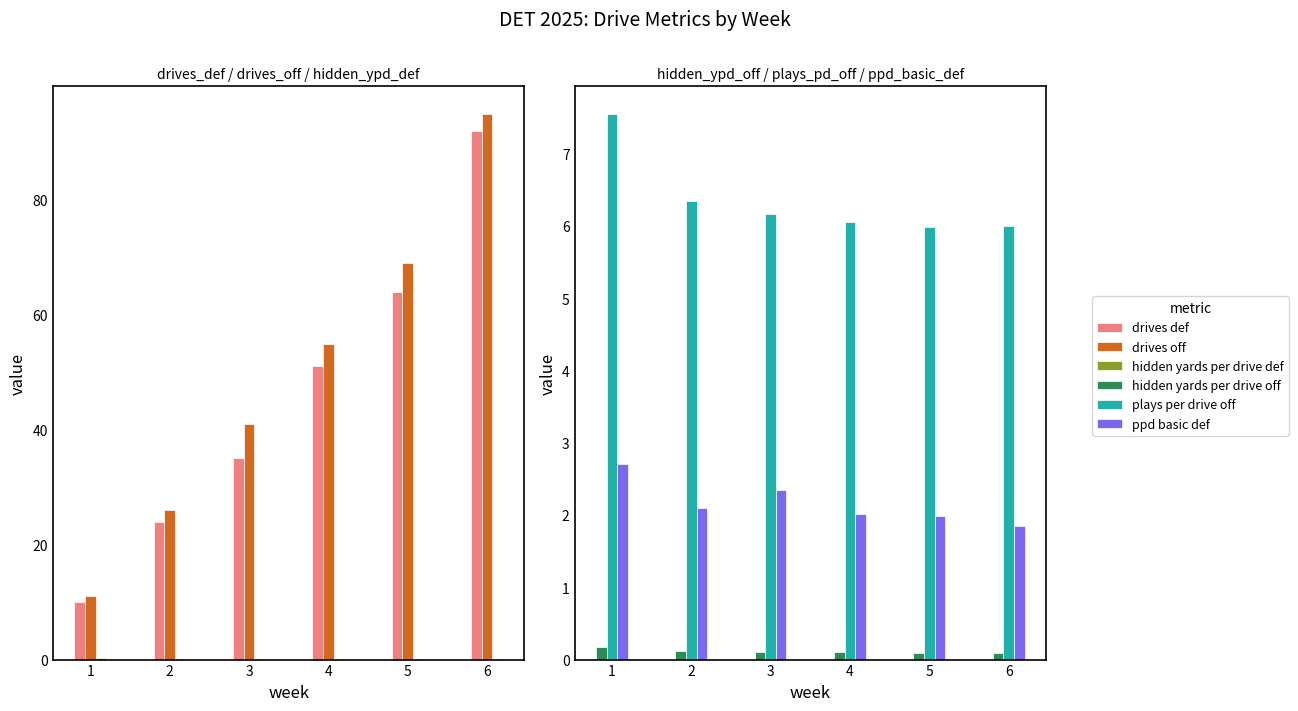

Reading right to left, list all the values displayed in this chart.

drives def: 92.0	64.0	51.0	35.0	24.0	10.0
drives off: 95.0	69.0	55.0	41.0	26.0	11.0
hidden yards per drive def: 0.1	0.1	0.1	0.1	0.1	0.2
hidden yards per drive off: 0.1	0.1	0.1	0.1	0.1	0.2
plays per drive off: 6.0	6.0	6.0	6.2	6.3	7.5
ppd basic def: 1.9	2.0	2.0	2.3	2.1	2.7